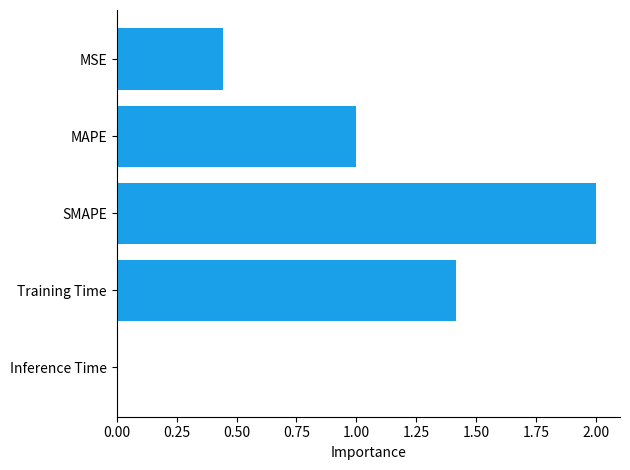

What position from the bottom is SMAPE?

3